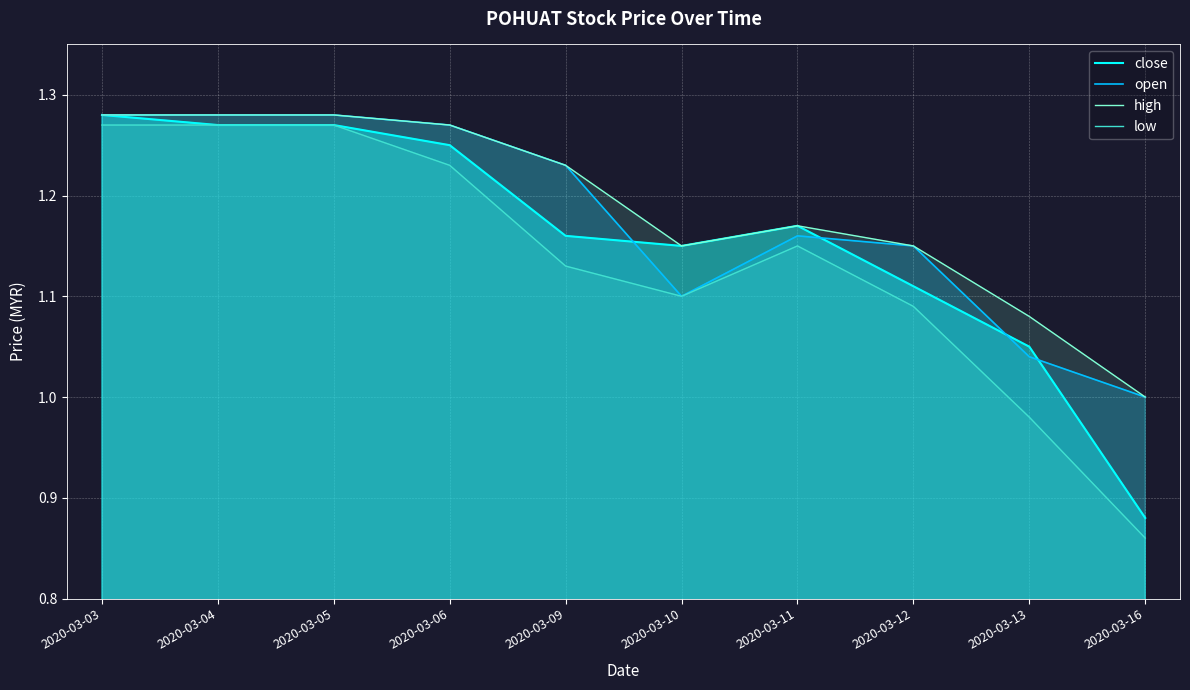

Where is open nearest to the value 1?

2020-03-16